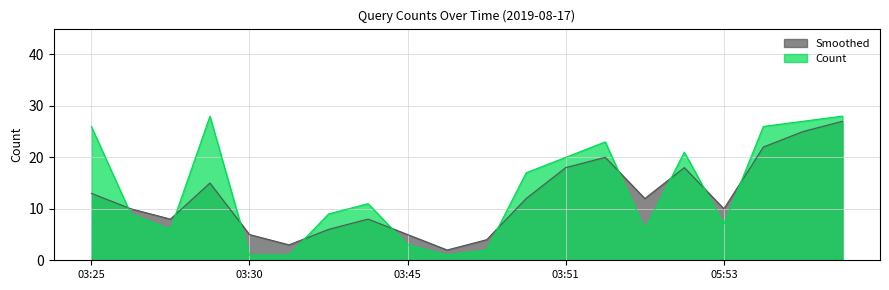

Does the chart have visible grid lines?

Yes